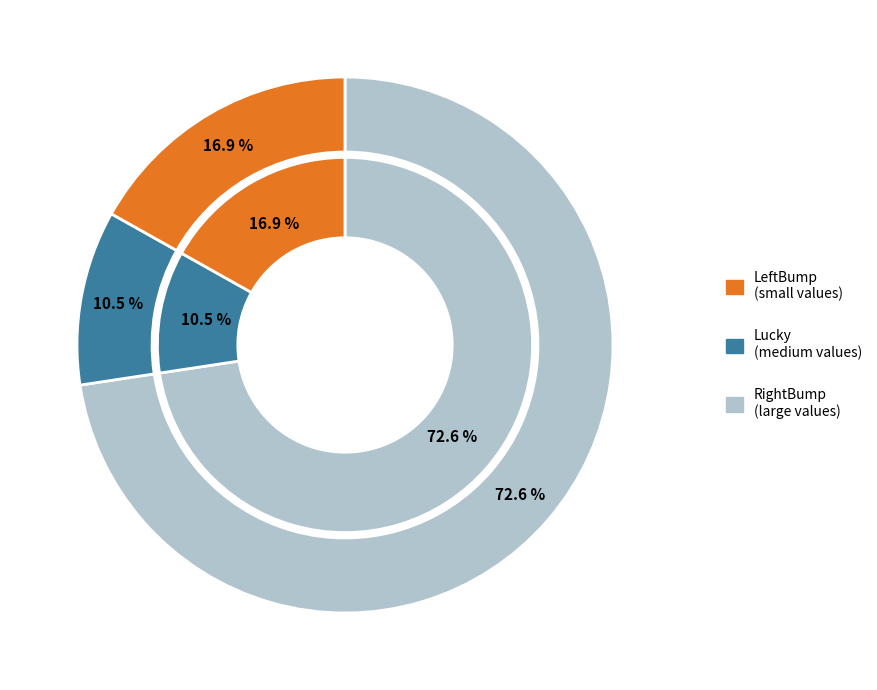

Does 11 represent more than half of the total?

No